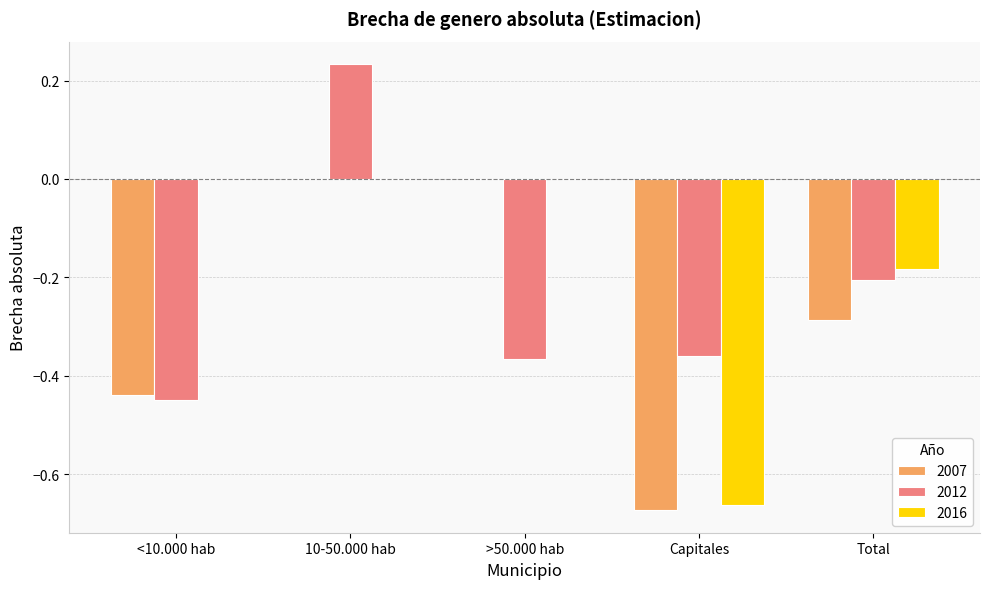

Between 10-50.000 hab and Capitales, which series saw the biggest shift?

2007